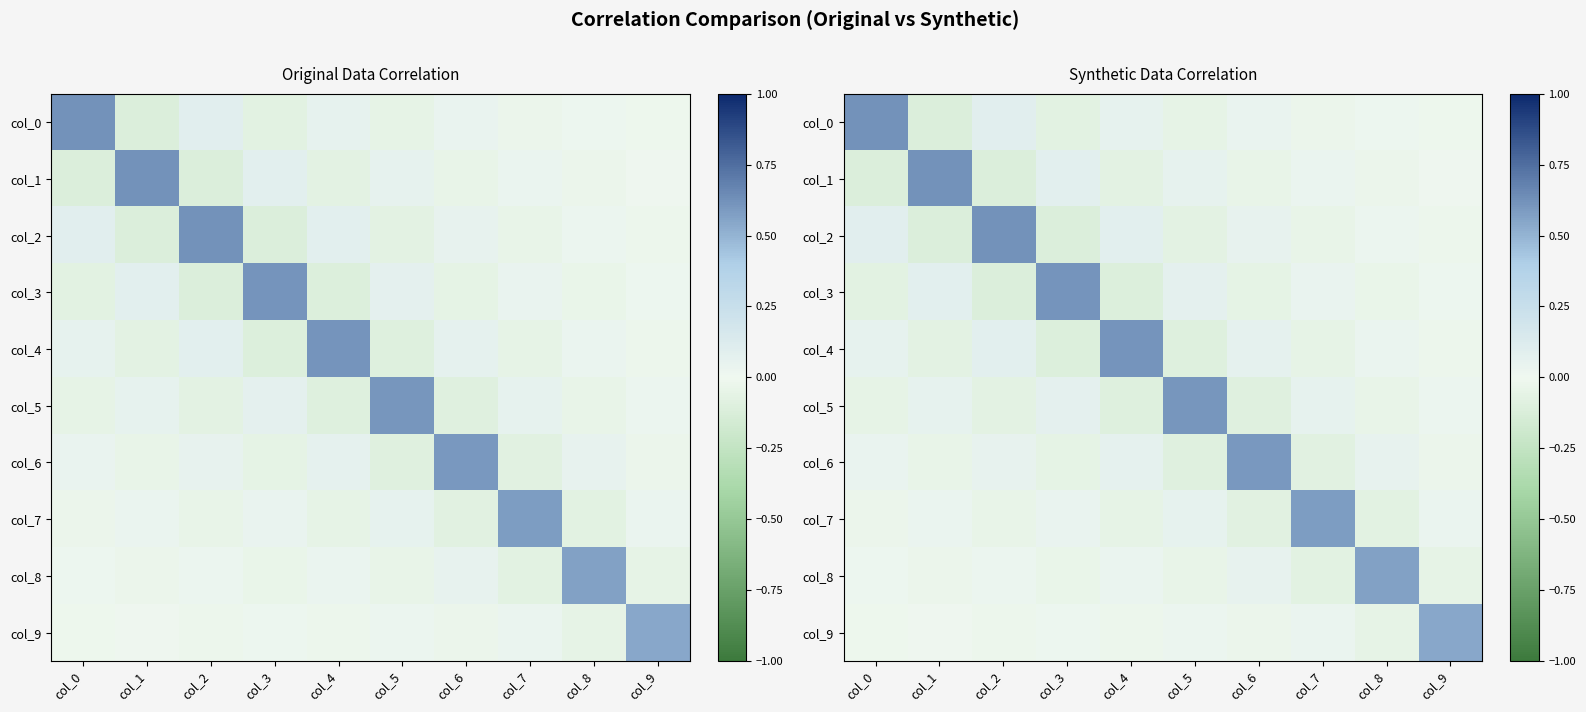

The col_6 series shows -0.1 at col_7. True or false?

True